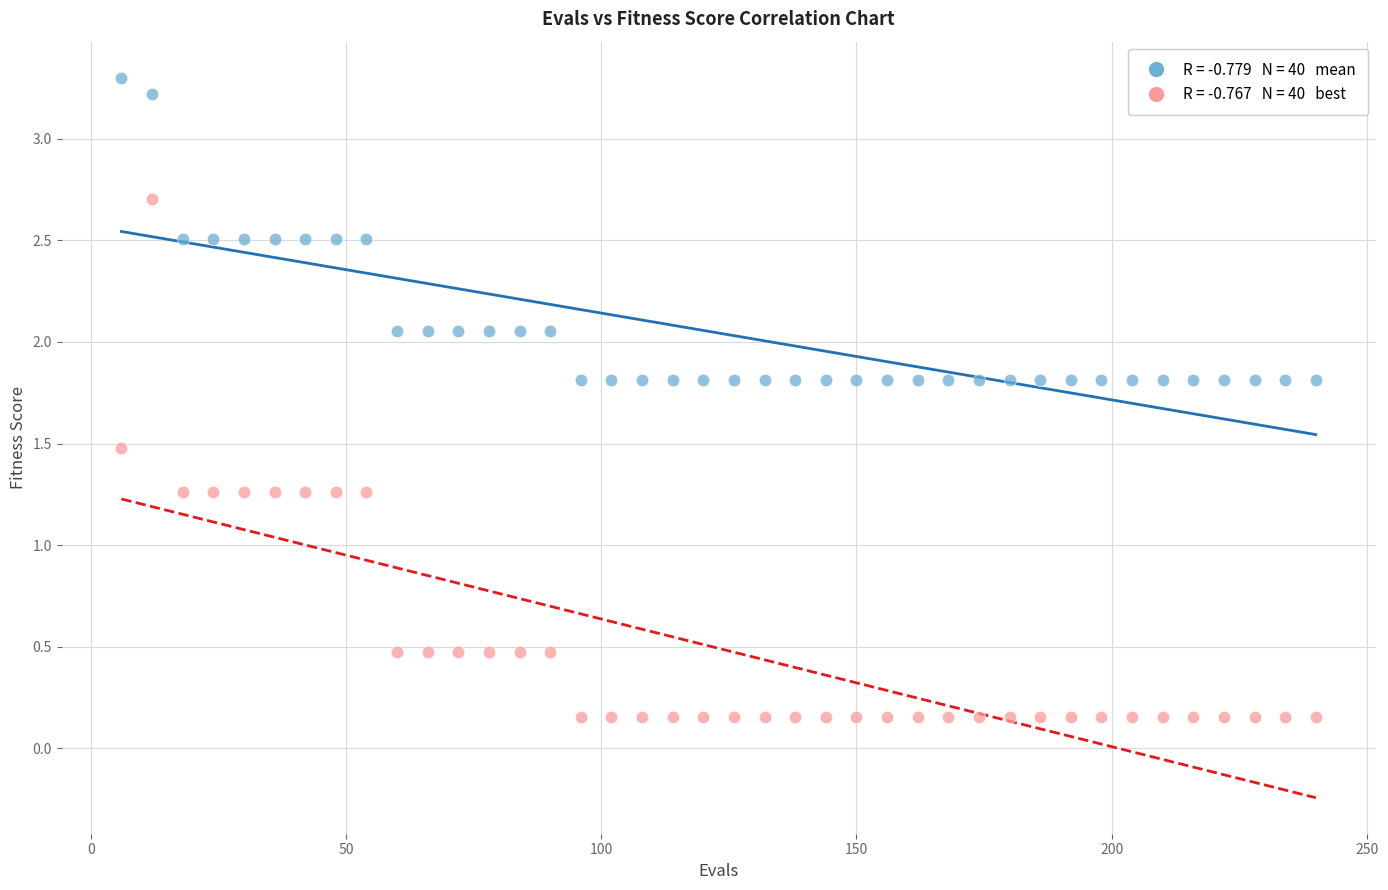

Across all data points, what is the range of X values (max minus min)?

234.0